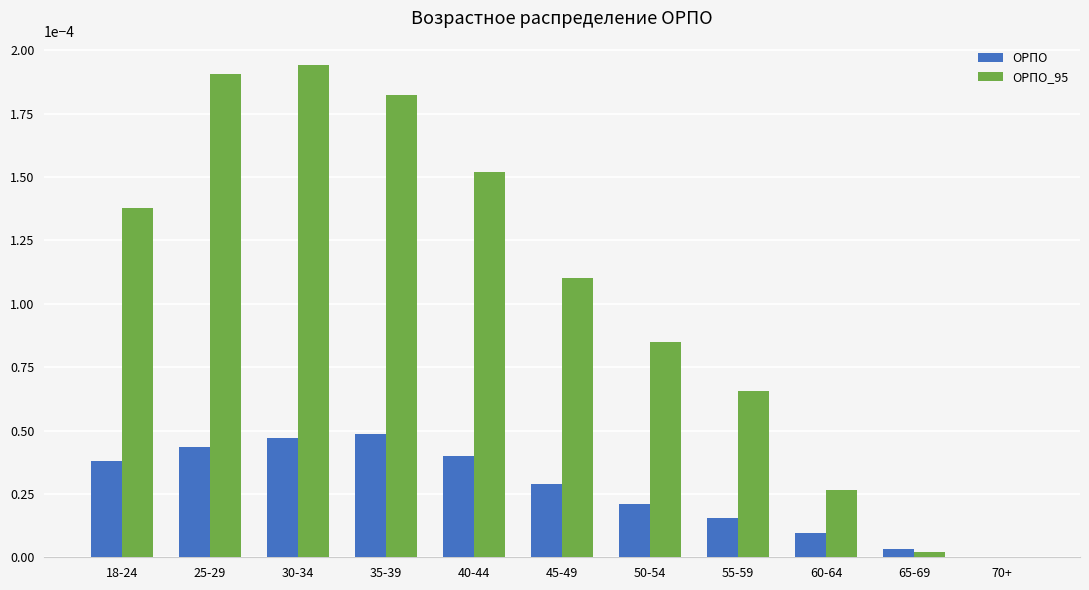

Between 55-59 and 70+, which series saw the biggest shift?

ОРПО_95